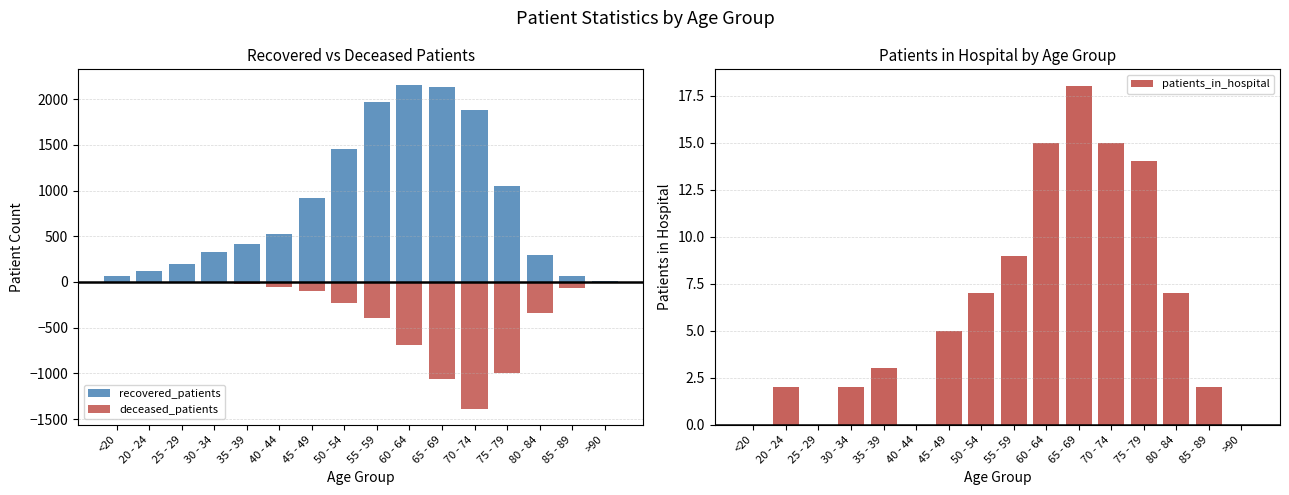

What is the total value across all series at <20?

54